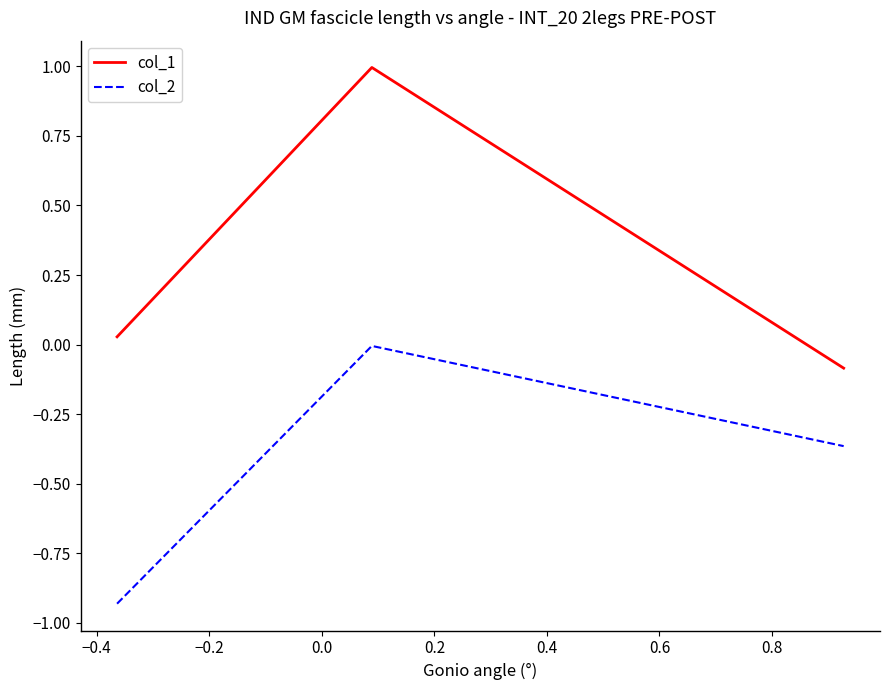

Rank the series by their maximum value, from highest to lowest.

col_1, col_2